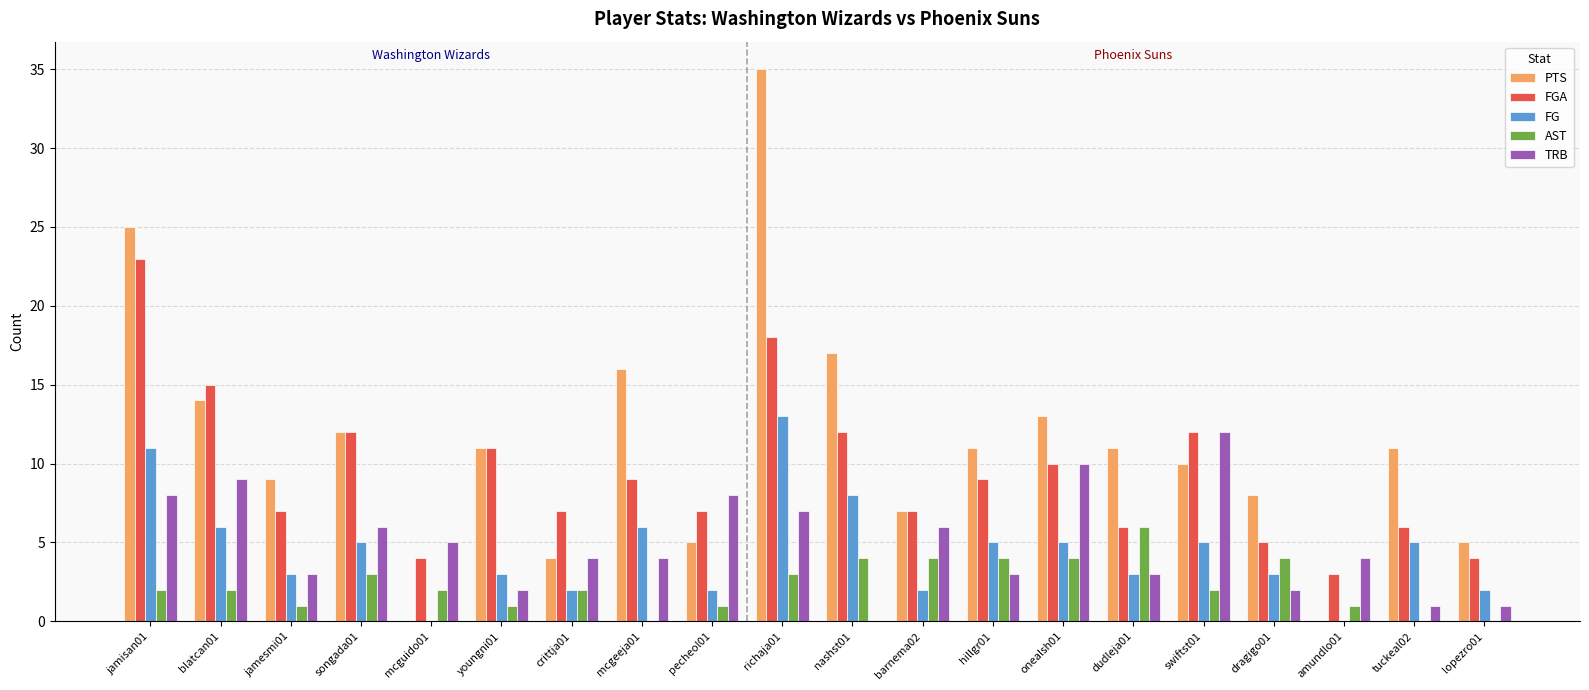

What is the sum of all FGA values?

187